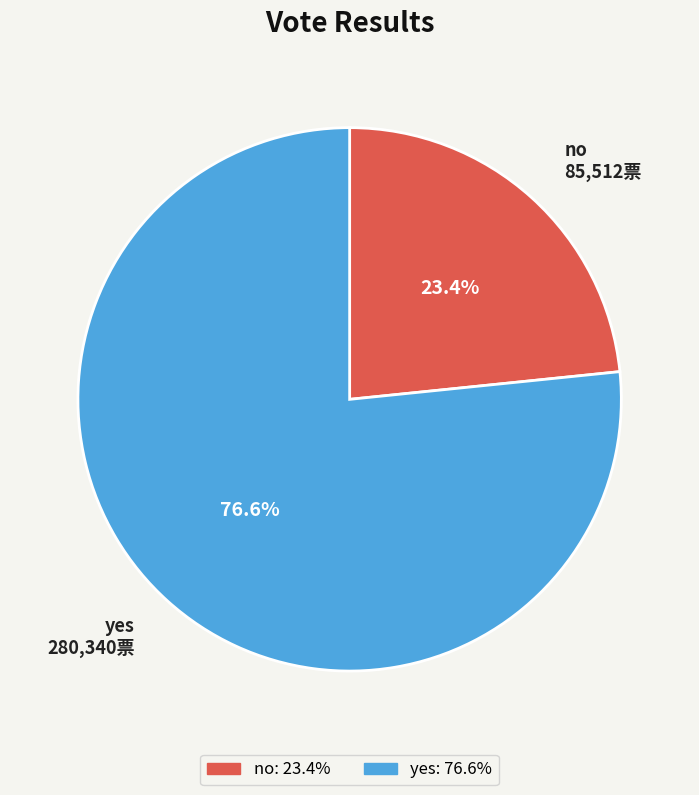

To the nearest percent, what is the difference between the yes and no slice percentages?

53%